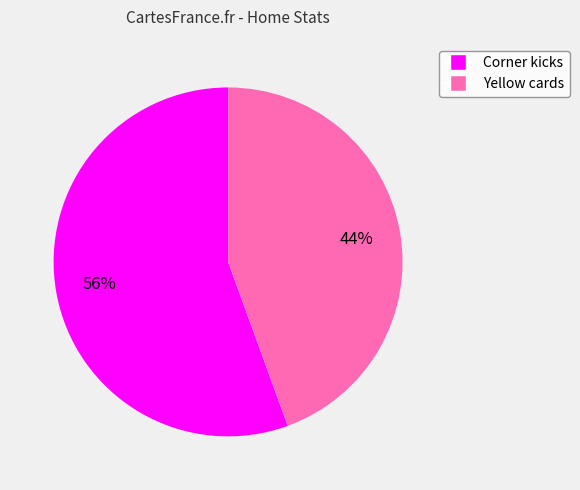

Do Yellow cards and Corner kicks together represent more than half of the pie?

Yes